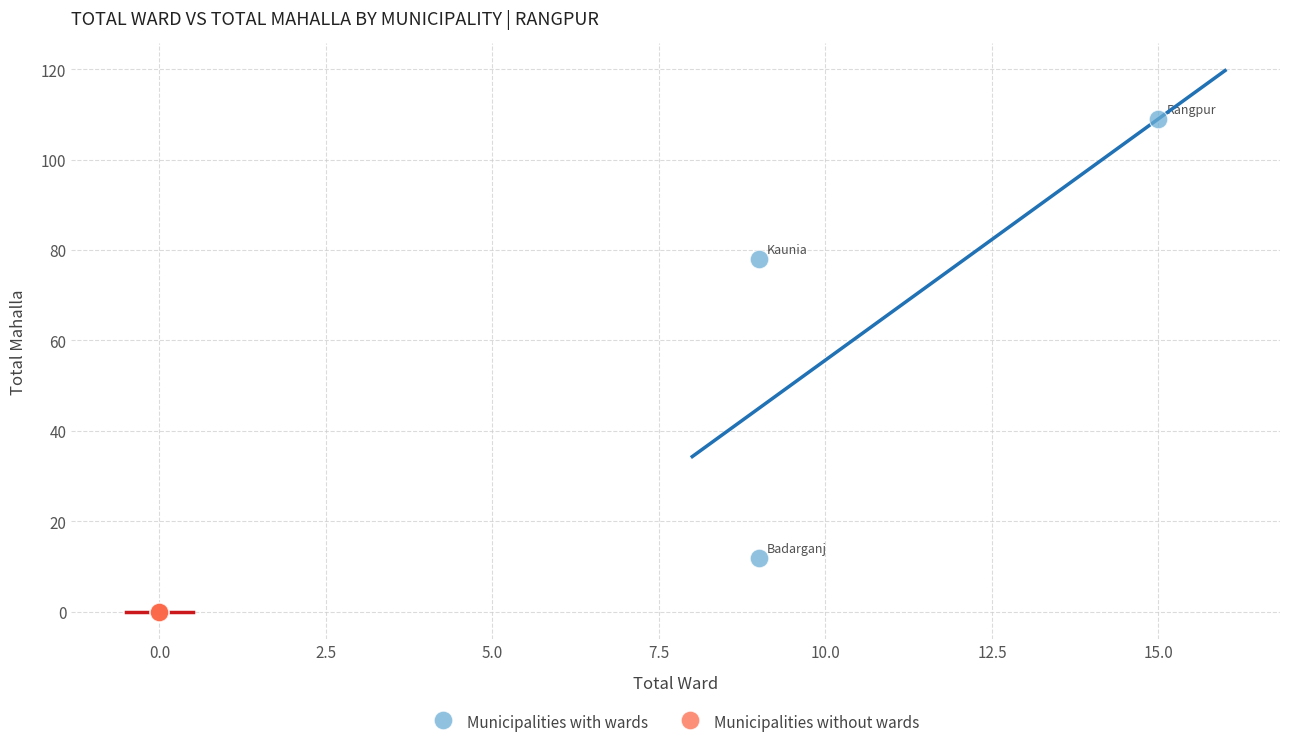

Which series contains the highest Y value?

Municipalities with wards